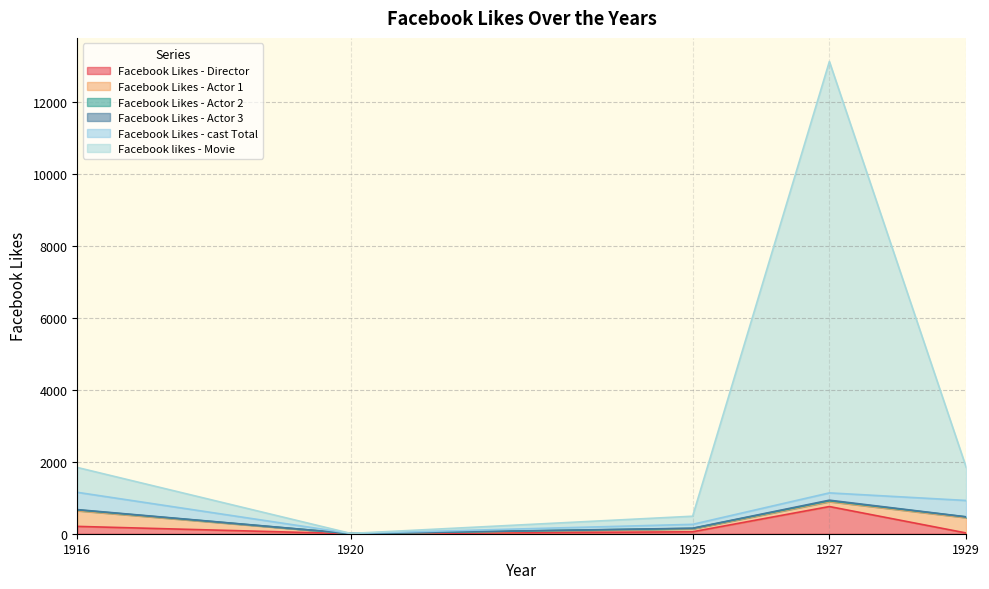

At which category is the sum across all series the highest?

1927